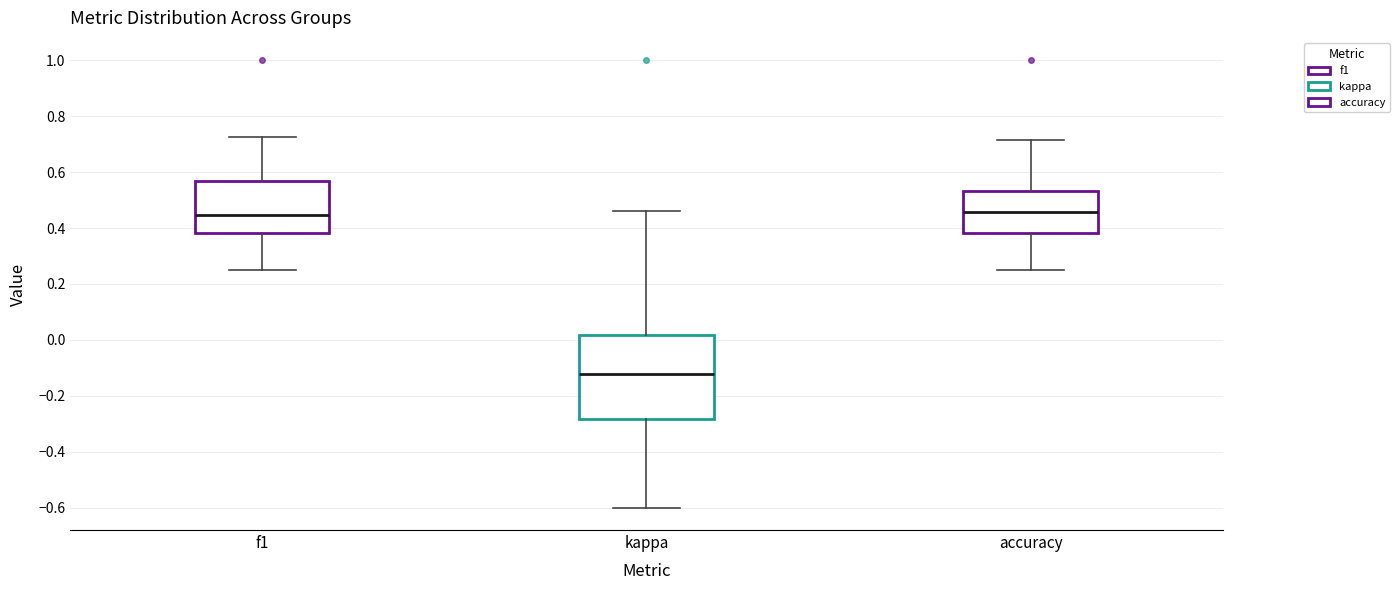

Where does the median line of the box for f1 sit on the y-axis? The values are not printed on the chart, so give them approximately, as read against the axis.

0.44